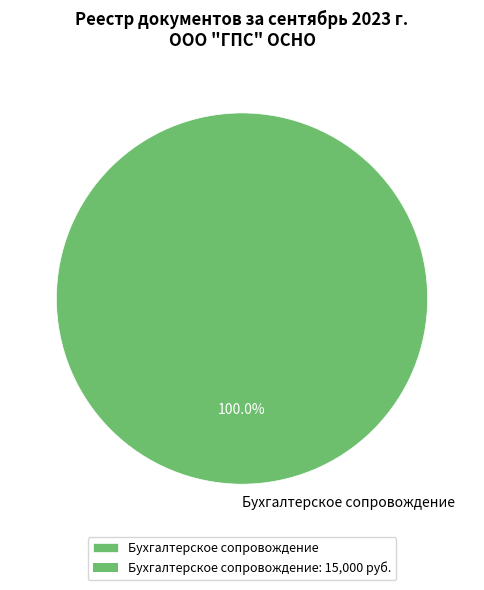

How many slices are in this pie chart?

1